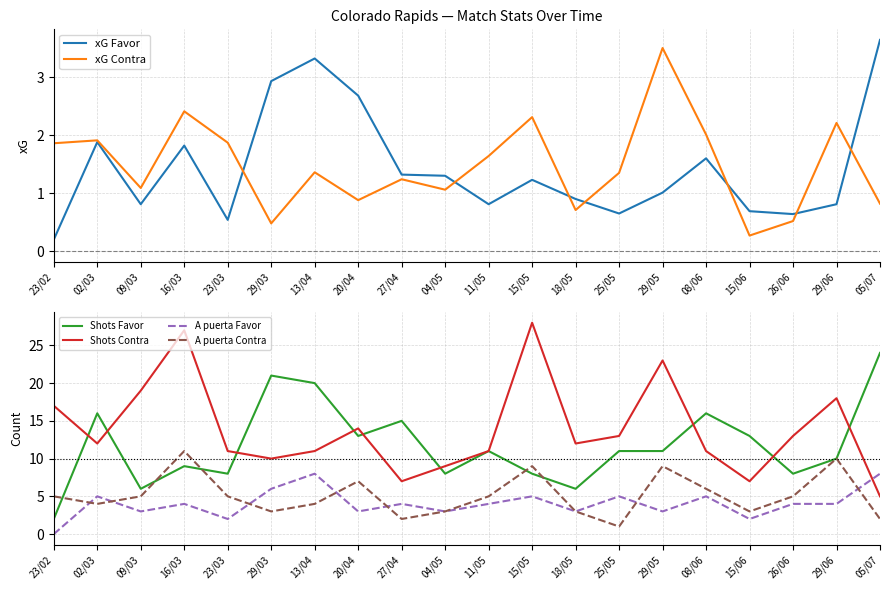

The A puerta Contra series shows 5.0 at 26/06. True or false?

True